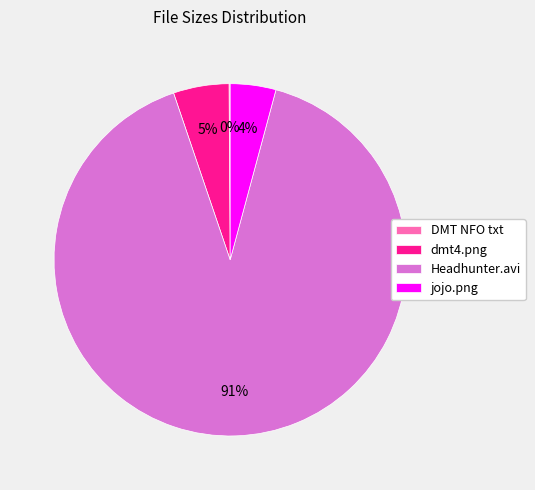

Which has a higher value, jojo.png or dmt4.png?

dmt4.png